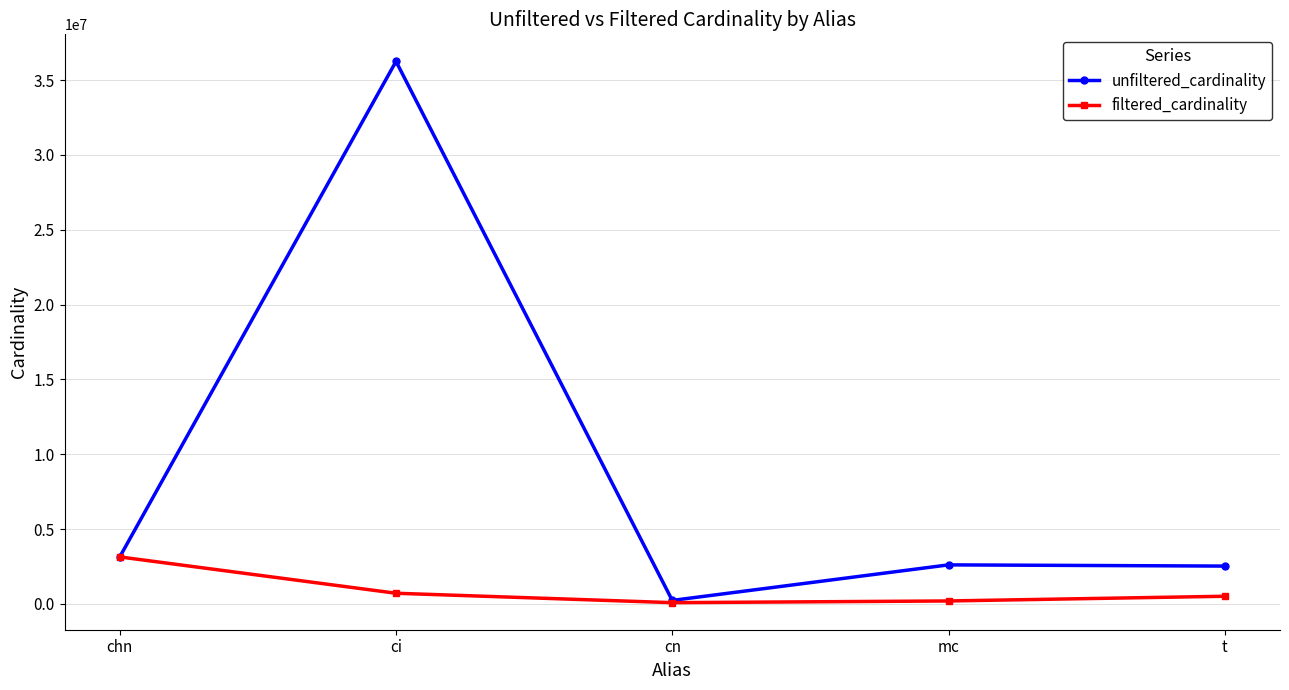

The unfiltered_cardinality series shows 36244344 at ci. True or false?

True